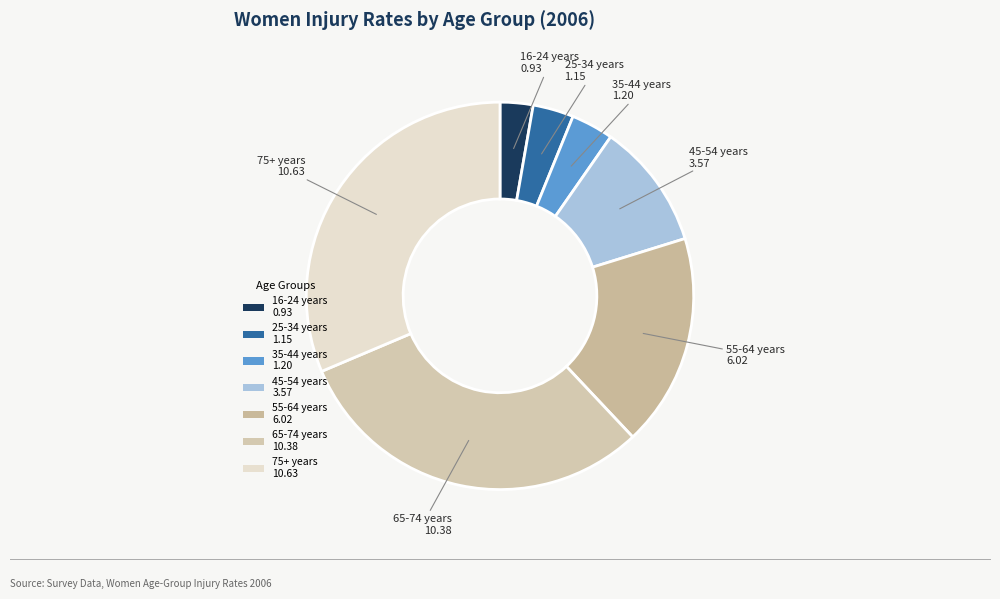

What is the ratio of the value at 45-54 years 3.57 to the value at 55-64 years 6.02?

0.6